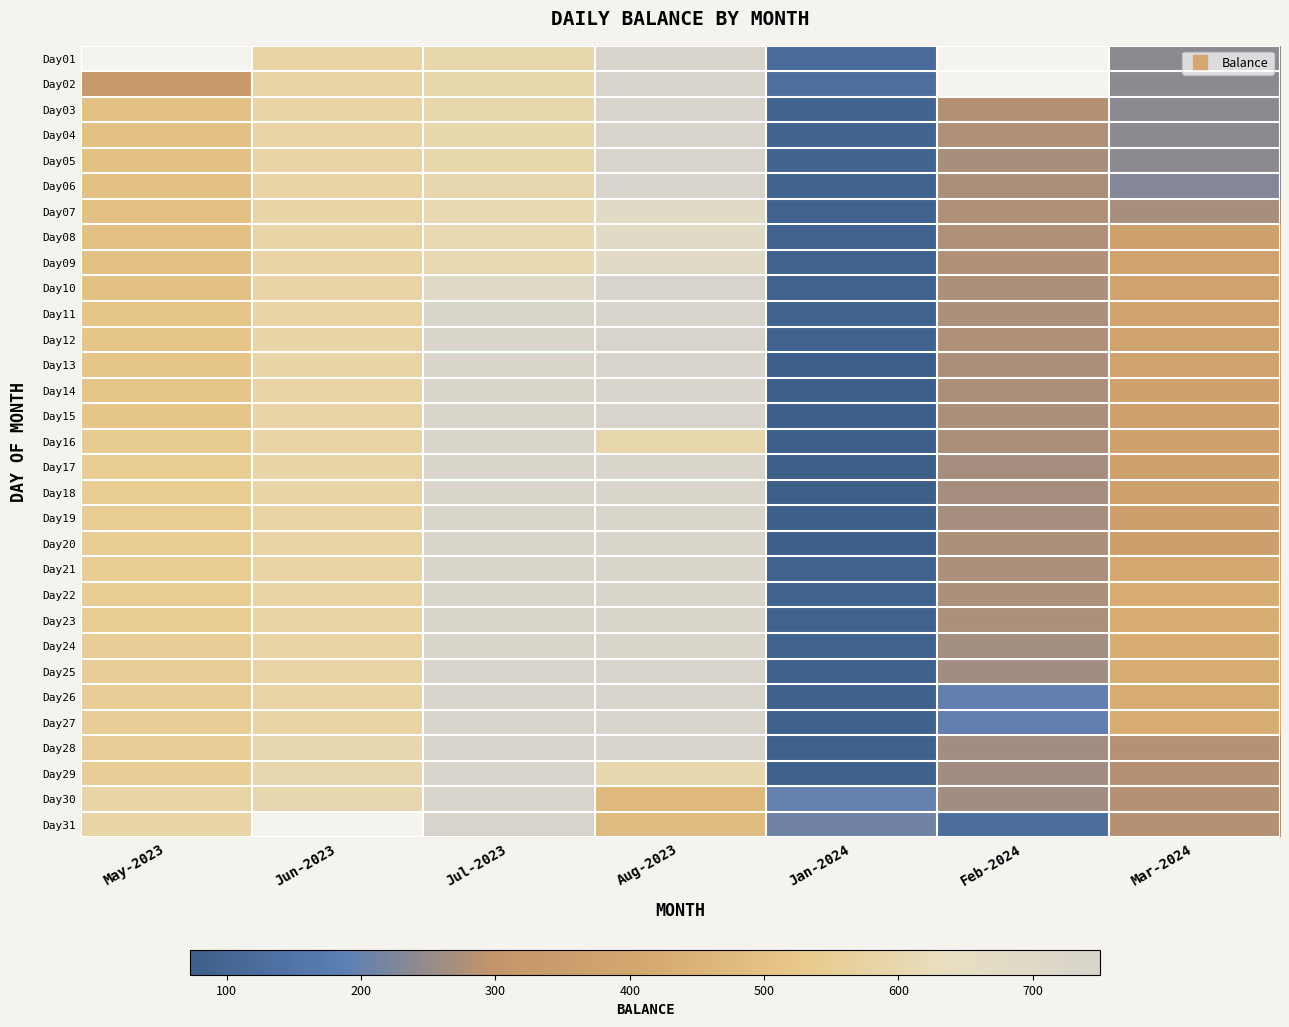

Is the value of Day29 at Aug-2023 greater than the value of Day31 at Jan-2024?

Yes